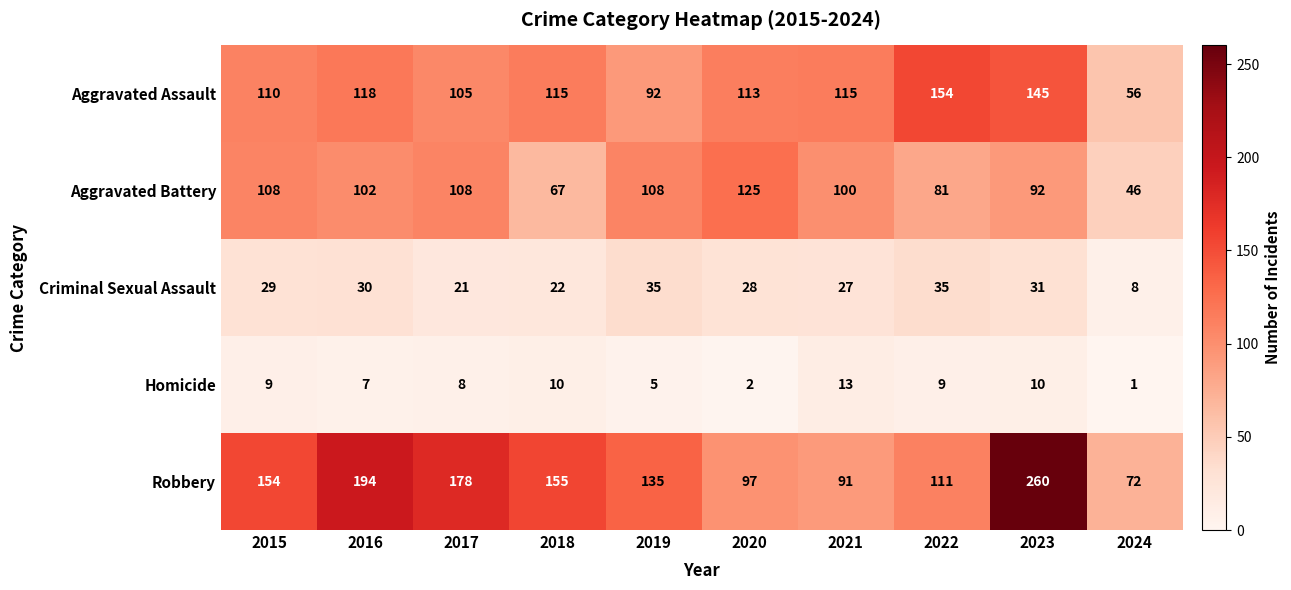

What is the spread (max minus min) of values at 2021?

102